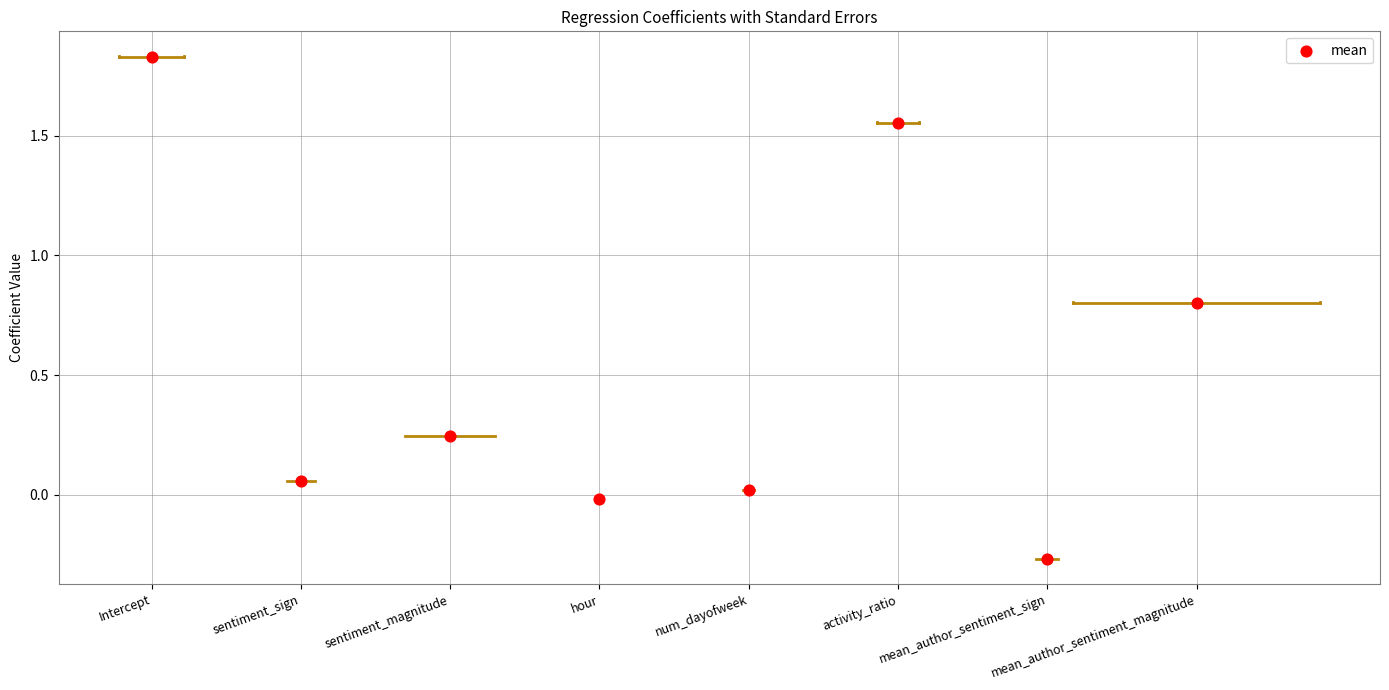

What is the average Y value?

0.5